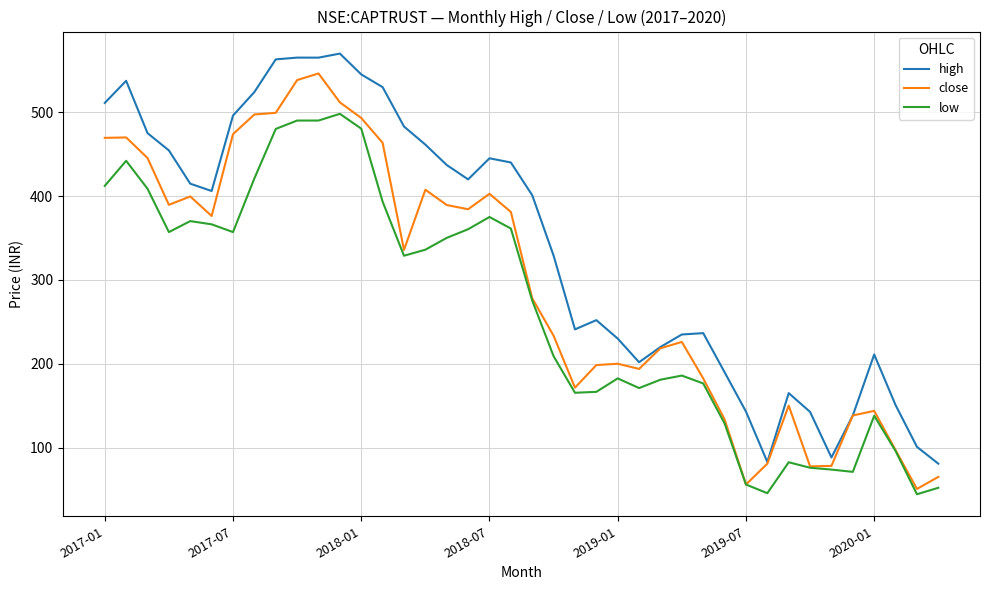

What is the greatest value displayed?

569.8